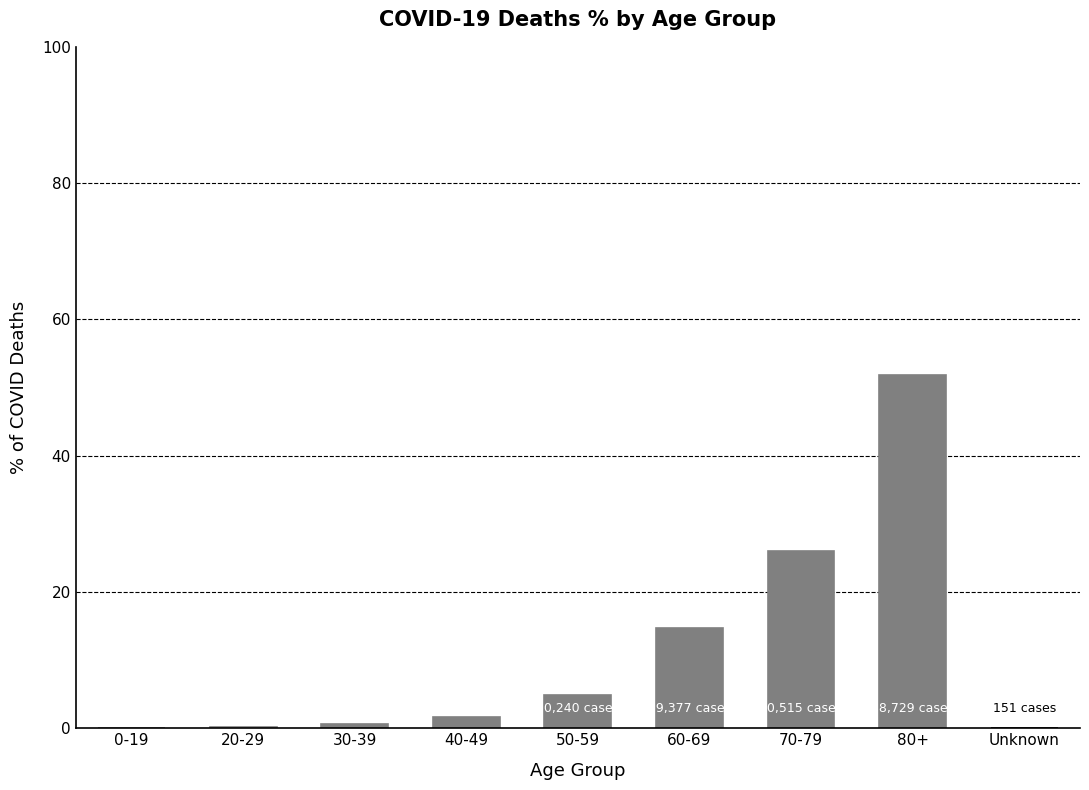

Which label corresponds to the largest value in the chart?

80+